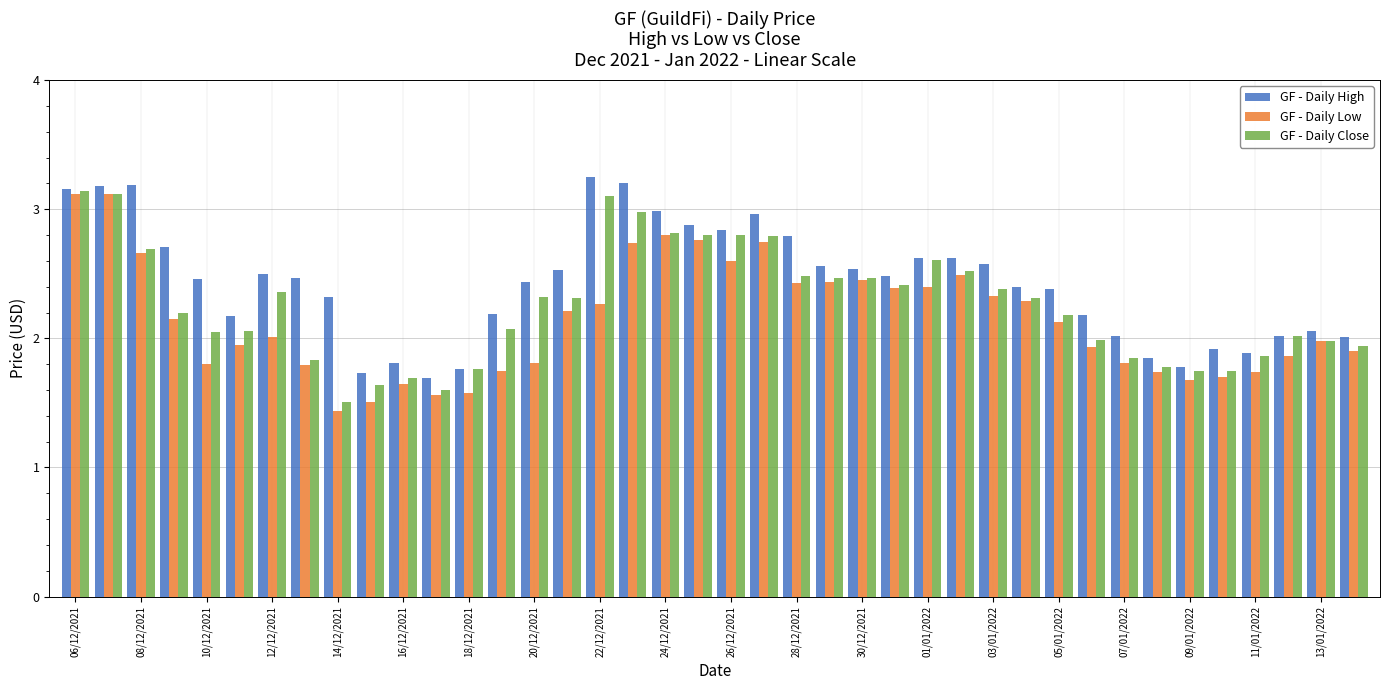

What is the sum of all GF - Daily High values?

97.1